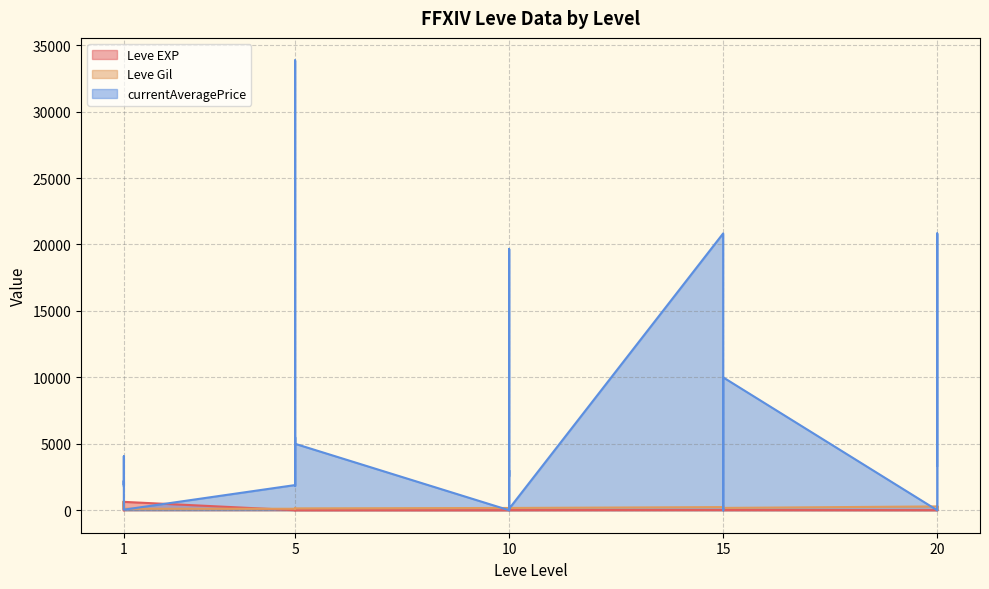

What is the total value across all series at 10?

174